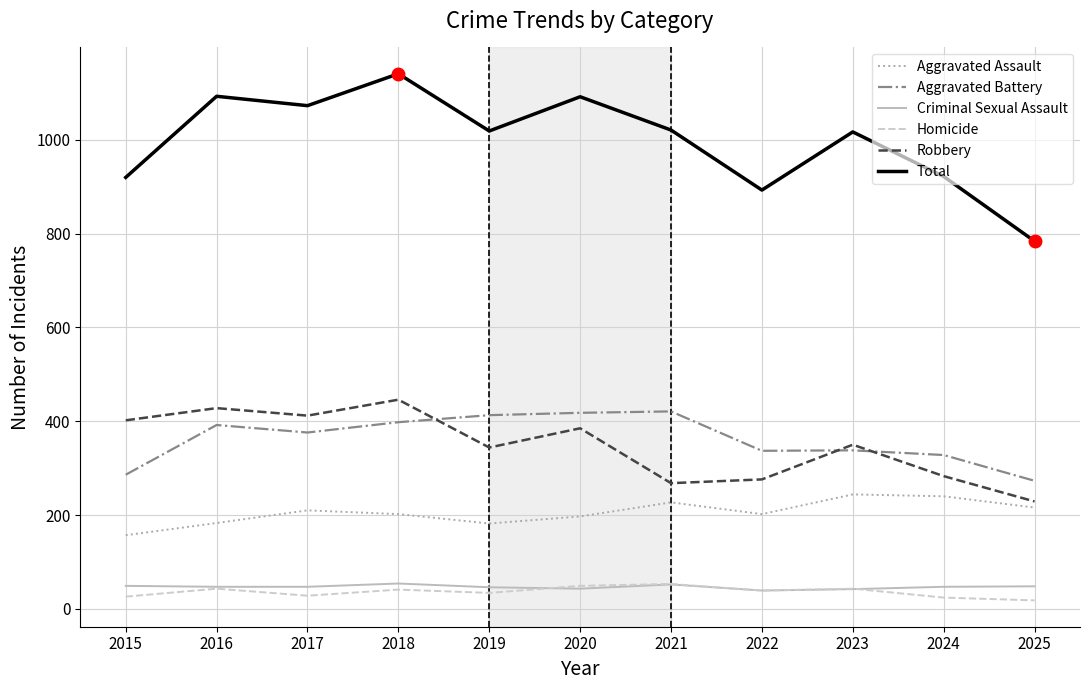

What is the total value across all series at 2019?

2038